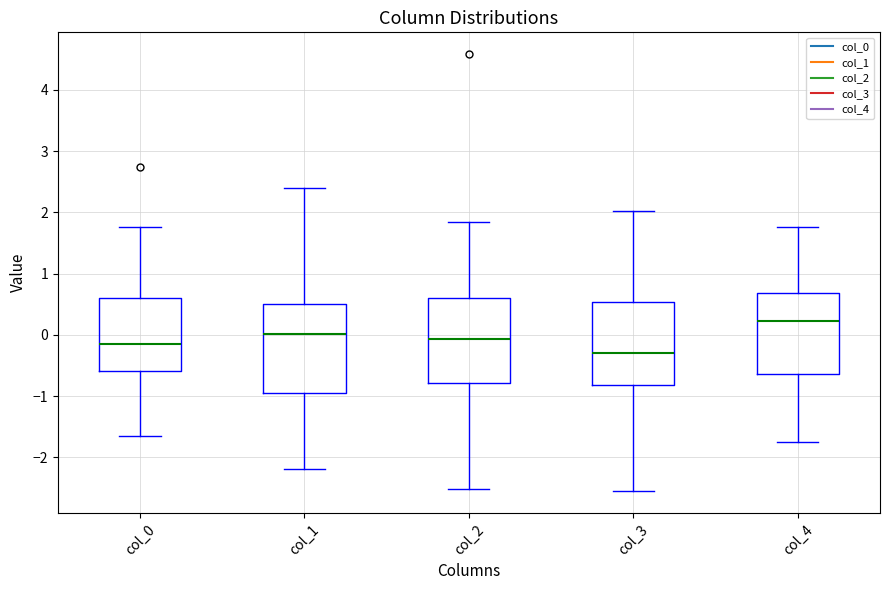

Reading left to right, transcribe this box plot: for each box, give where its median line is, the range the box spans, and where its two whiskers end, as read against the y-axis. The values are not printed on the chart, so give them approximately, as read against the axis.

col_0: median -0.1, box -0.6 to 0.6, whiskers -1.7 to 1.8
col_1: median 0.0, box -0.9 to 0.5, whiskers -2.2 to 2.4
col_2: median -0.1, box -0.8 to 0.6, whiskers -2.5 to 1.8
col_3: median -0.3, box -0.8 to 0.5, whiskers -2.6 to 2.0
col_4: median 0.2, box -0.6 to 0.7, whiskers -1.7 to 1.8